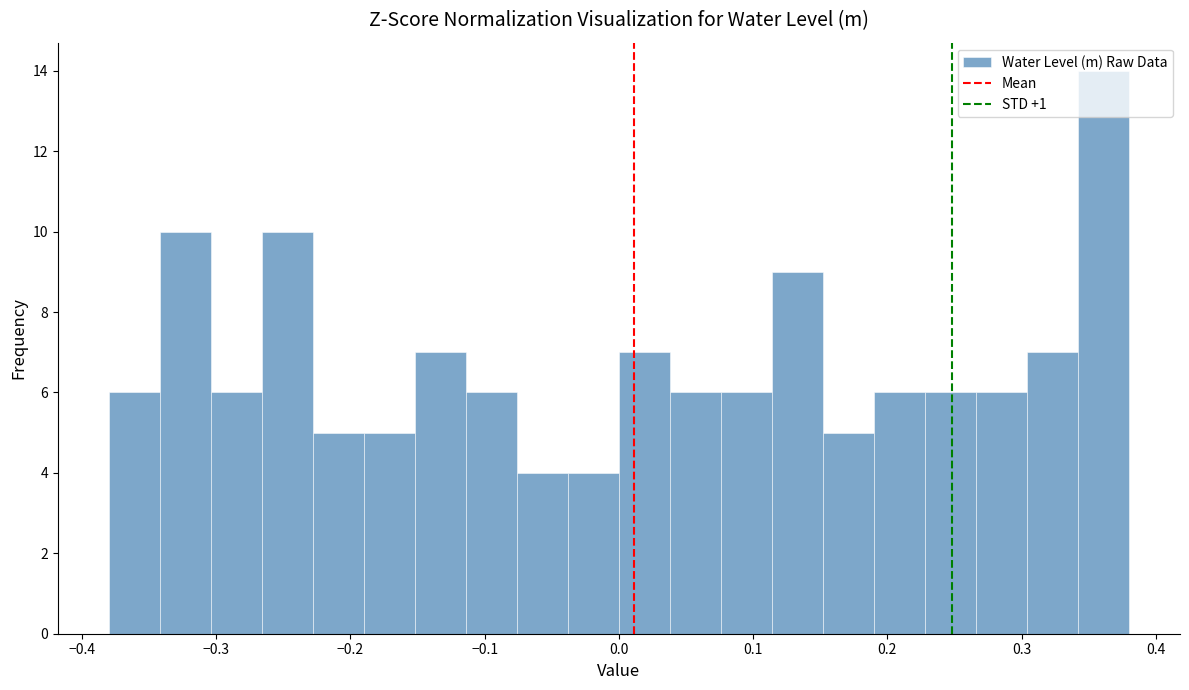

Around what value on the x-axis is the tallest bar? Give the approximate position of its centre, as read against the axis.

0.36